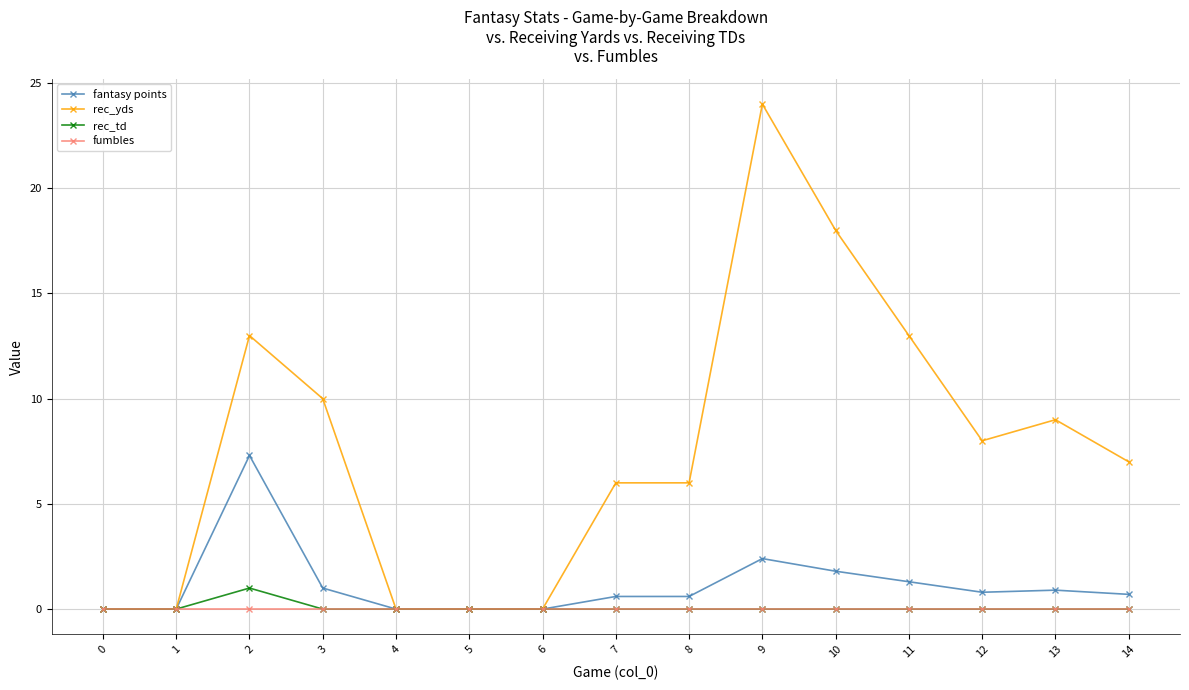

Which category has the highest value in the rec_yds series?

9